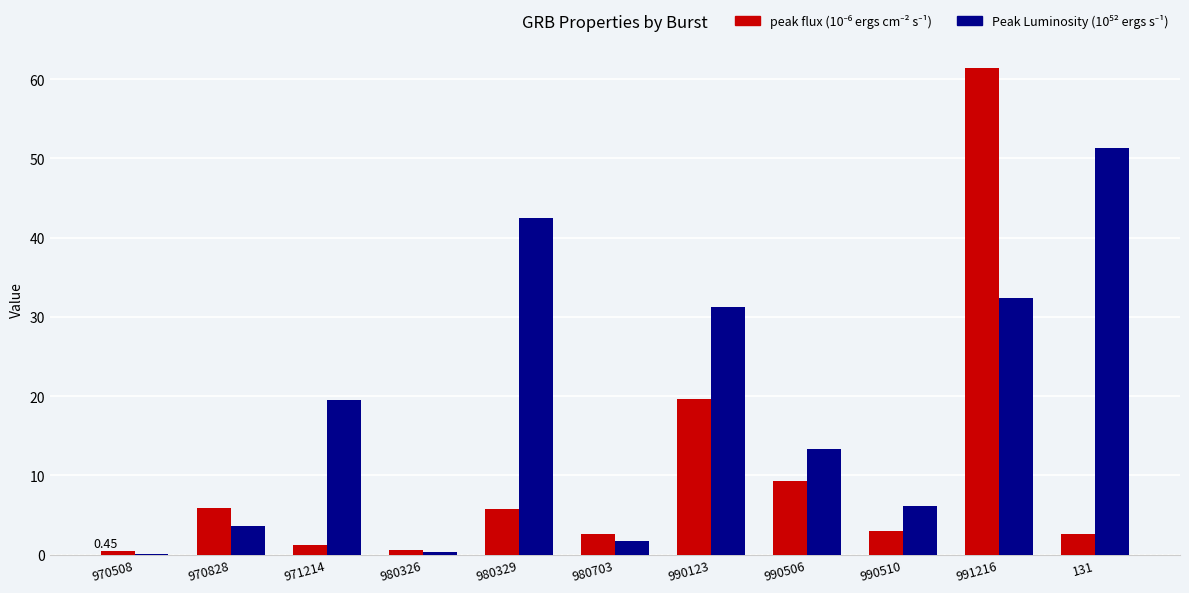

At which category is the sum across all series the highest?

991216